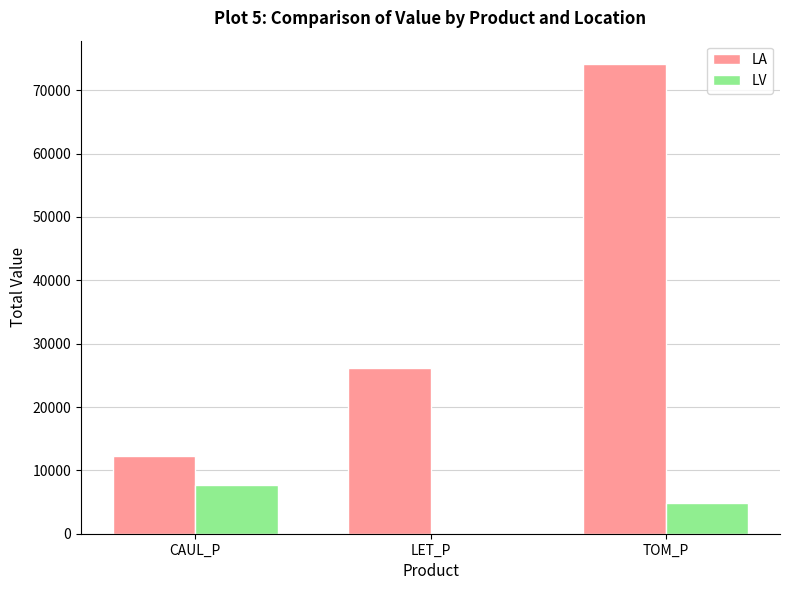

Between CAUL_P and LET_P, which series saw the biggest shift?

LA